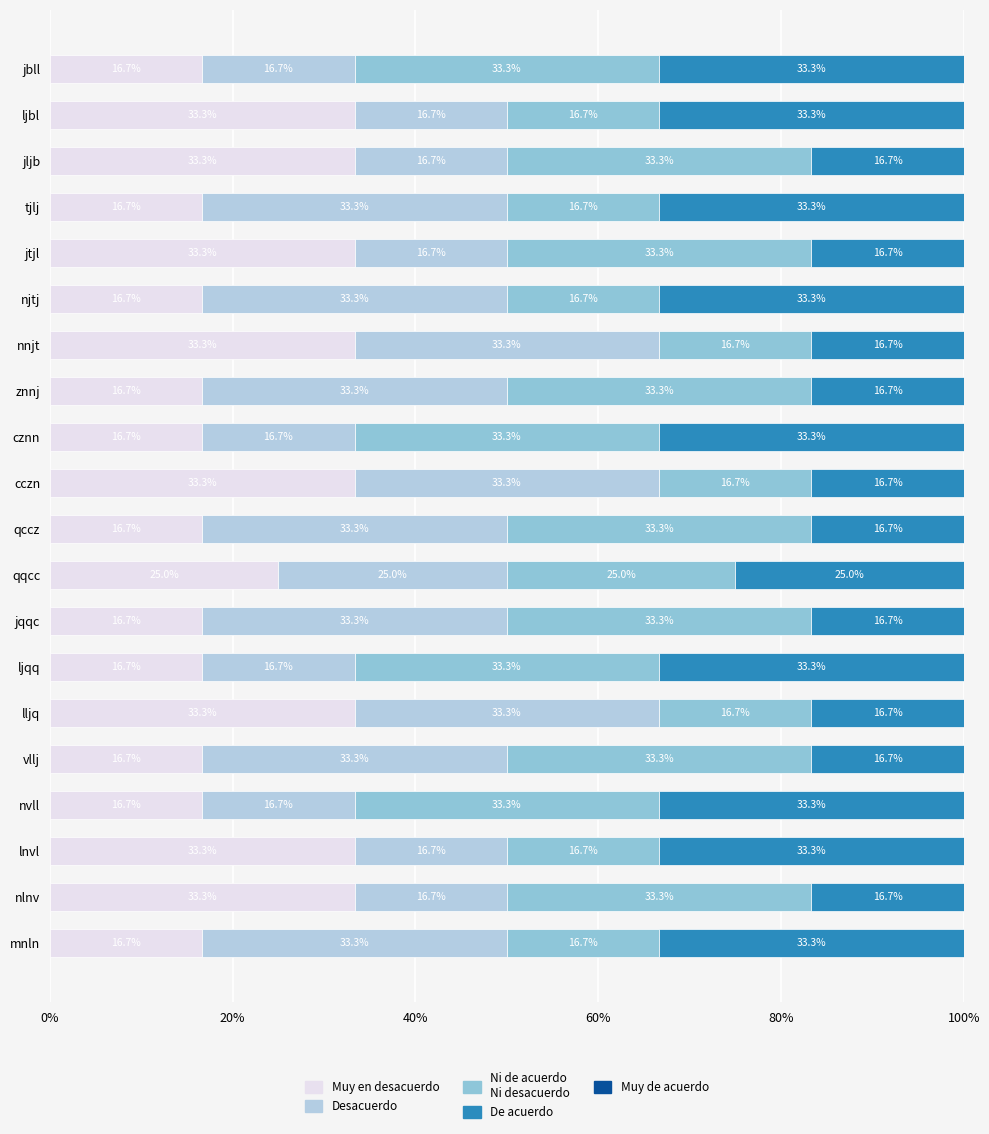

How many categories are shown in the chart?

20